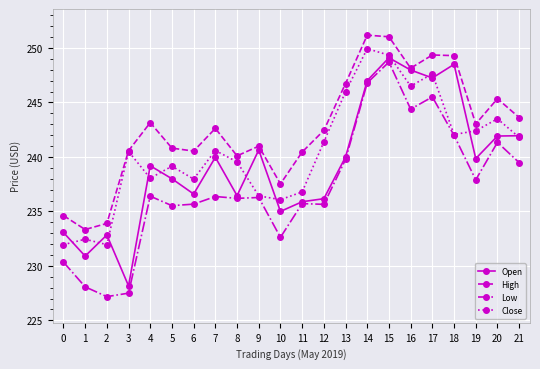

How many categories are shown in the chart?

22